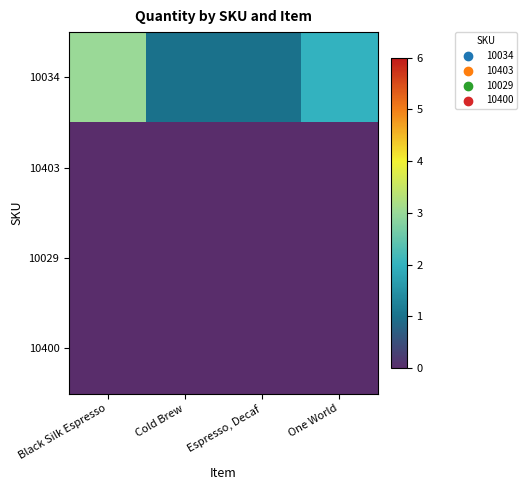

Between Espresso, Decaf and One World, which series saw the biggest shift?

10034